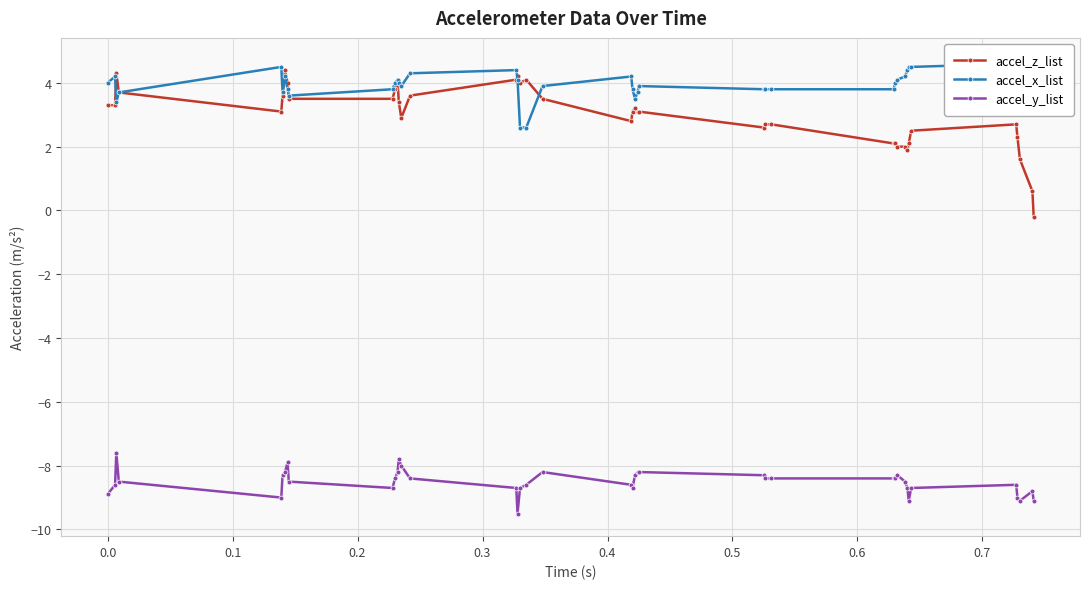

True or false: accel_y_list has more than 0 points higher than both neighbors.

True